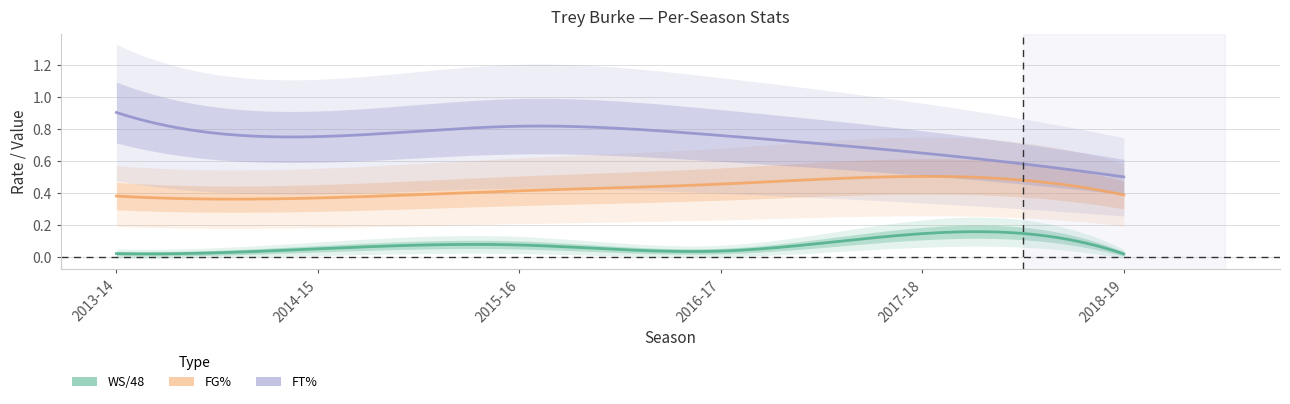

Which has a higher value, 2017-18 or 2018-19?

2017-18